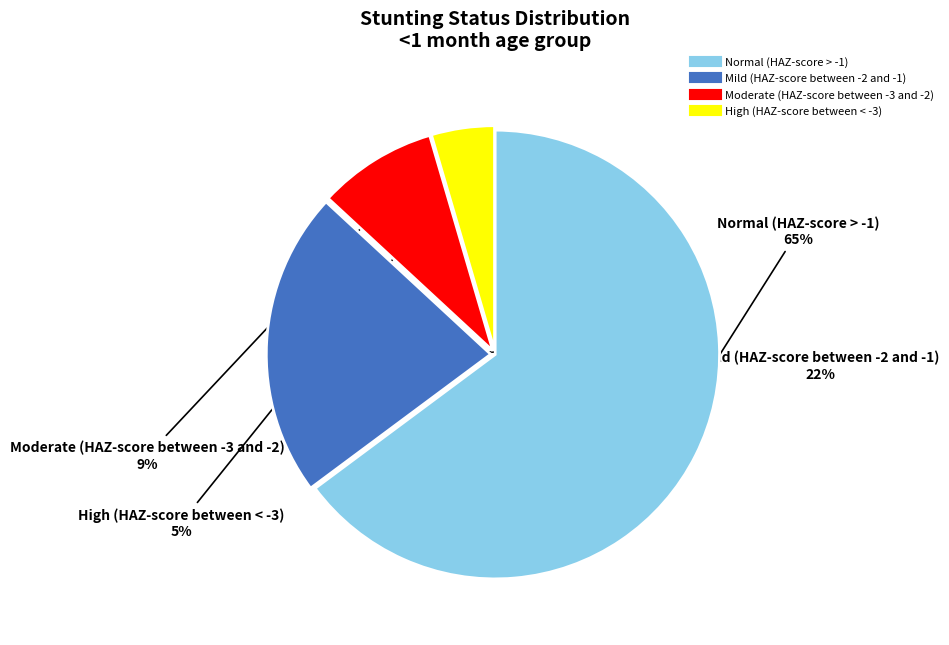

What is the largest slice in the pie chart?

Normal (HAZ-score > -1)